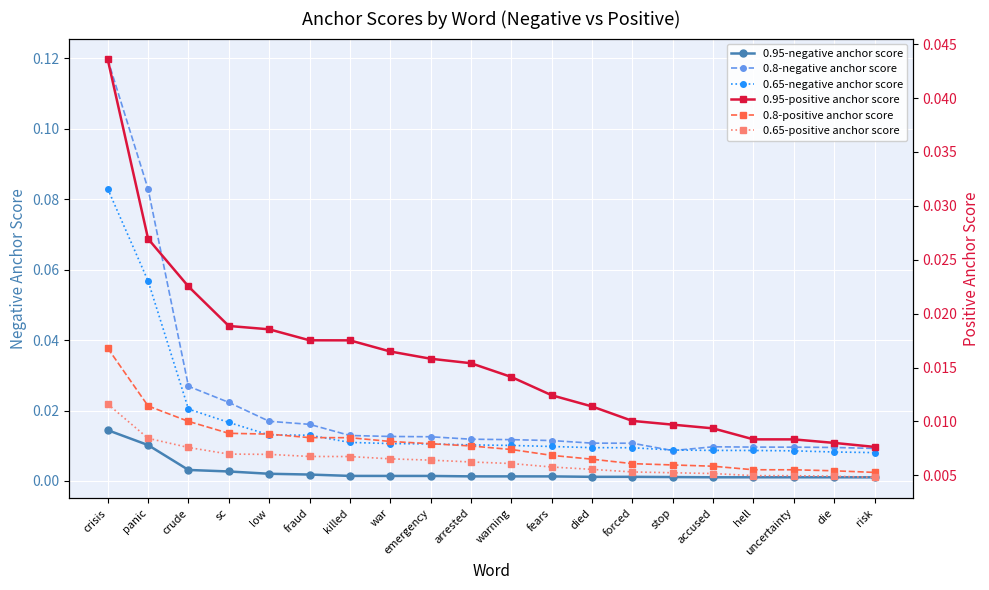

Is the value of 0.95-negative anchor score at killed greater than the value of 0.95-positive anchor score at fraud?

No